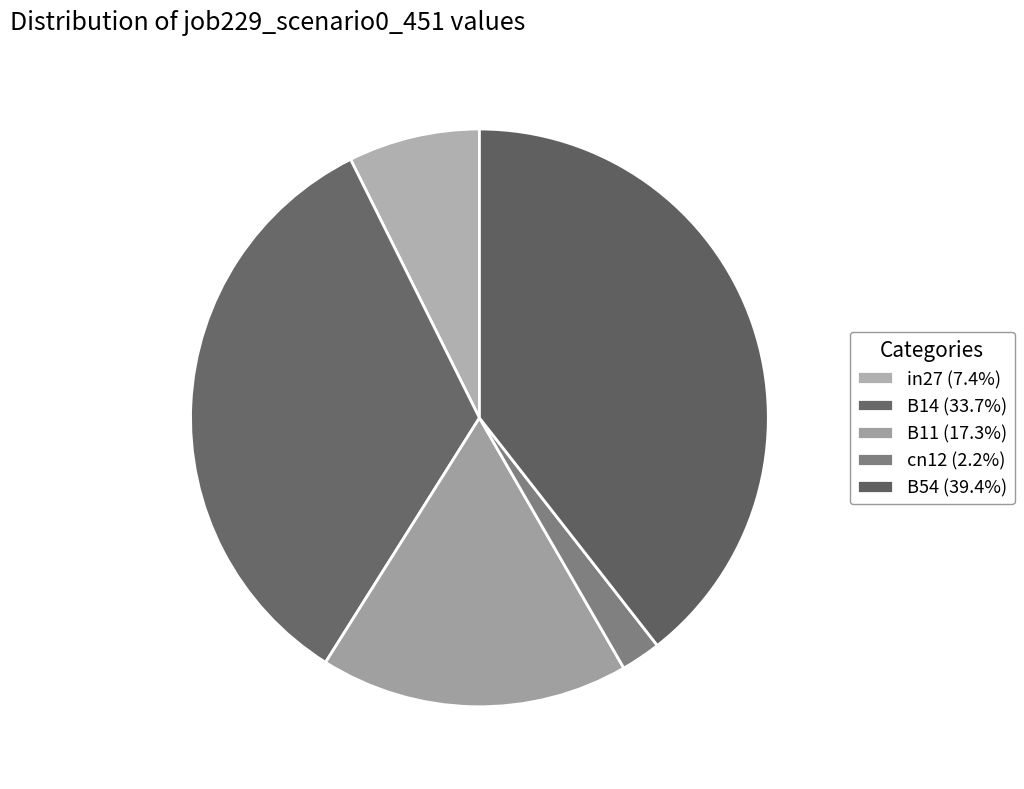

Is B11 the majority of the pie?

No